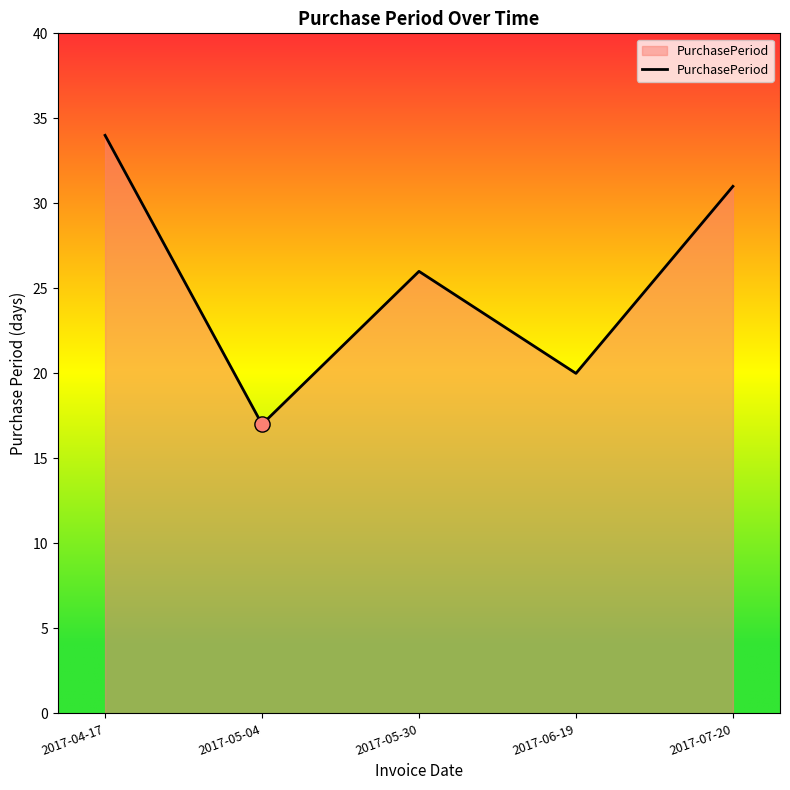

Which has a higher value, 2017-05-30 or 2017-05-04?

2017-05-30